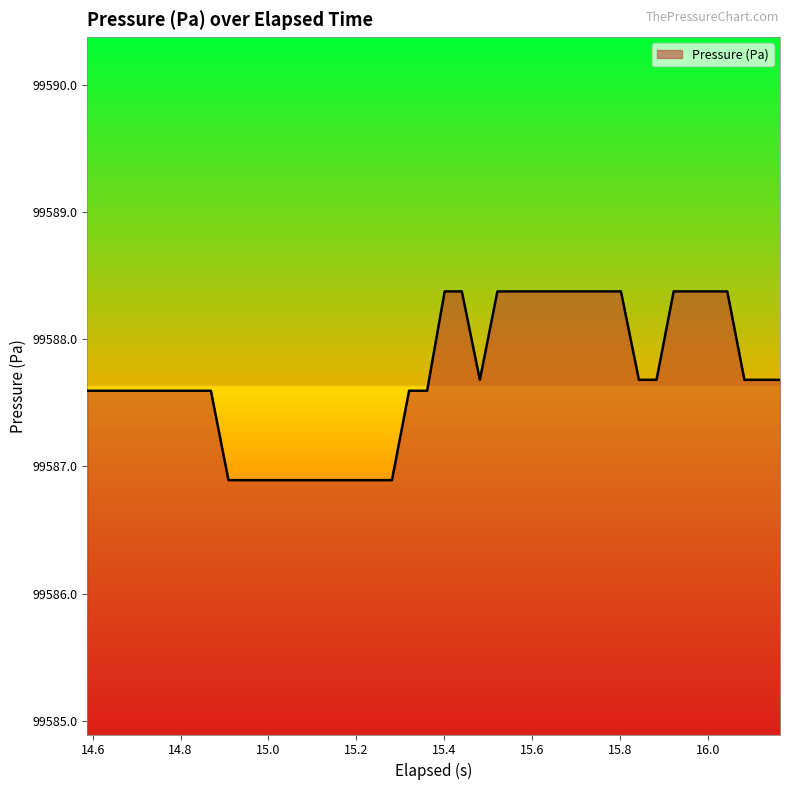

Does the chart have visible grid lines?

No